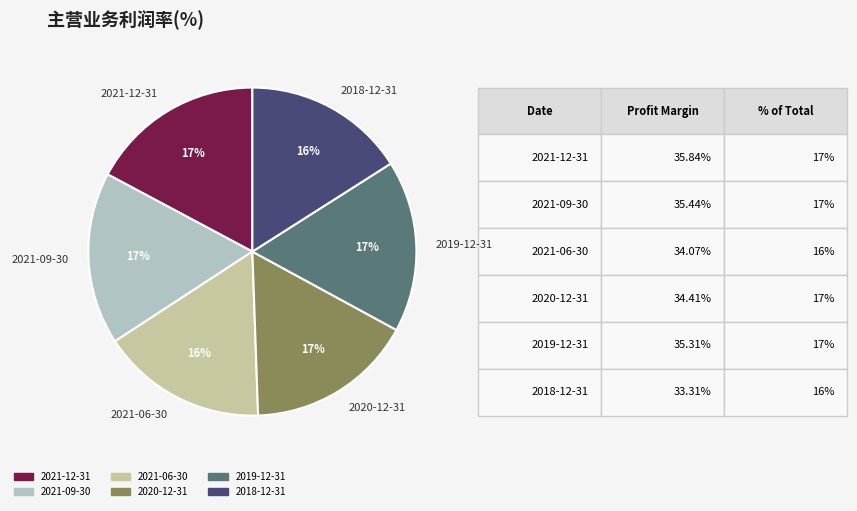

What percentage is the 2021-12-31 slice, to the nearest percent?

17%